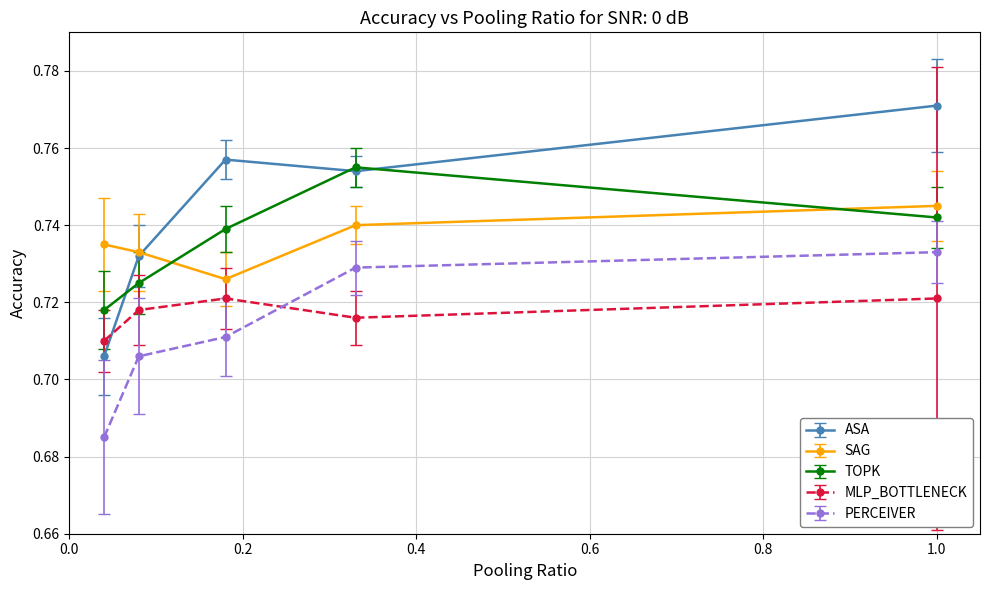

Which series has the largest total across all categories?

ASA